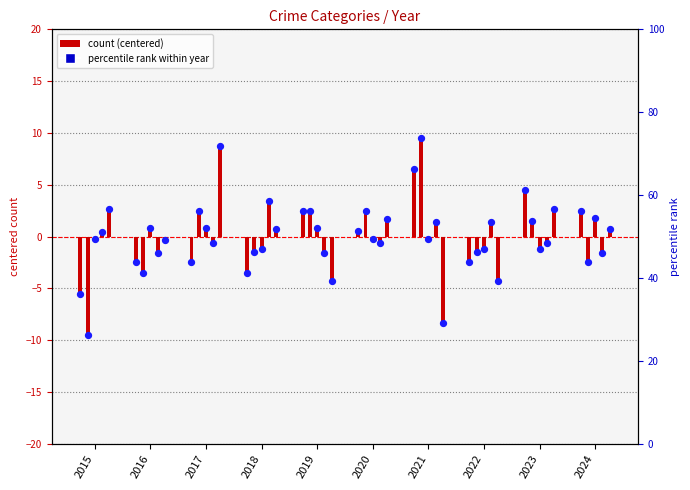

Between 2019 and 2018, which is larger?

2019